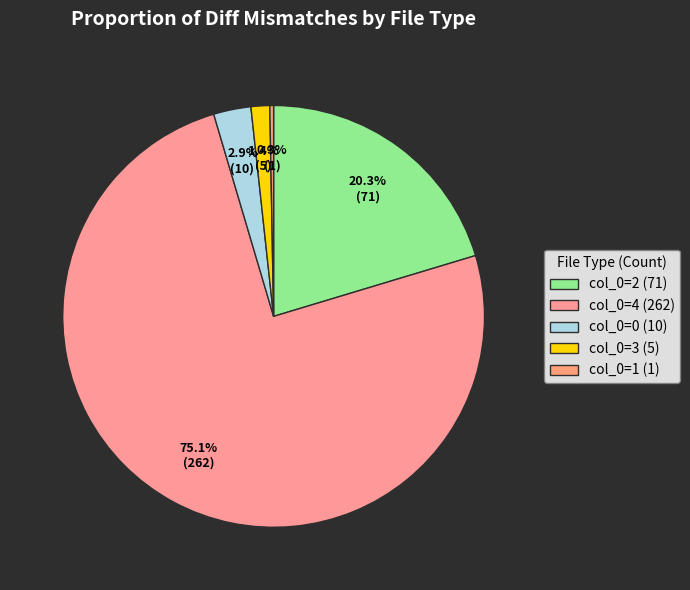

Count the number of slices in the pie.

5